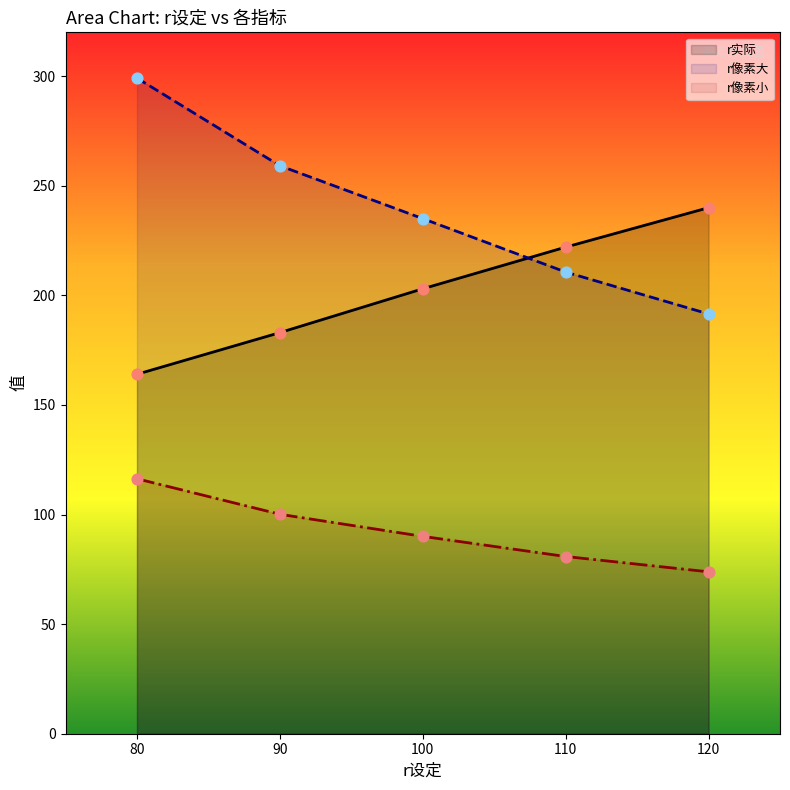

At how many categories does at least one series exceed 110?

5